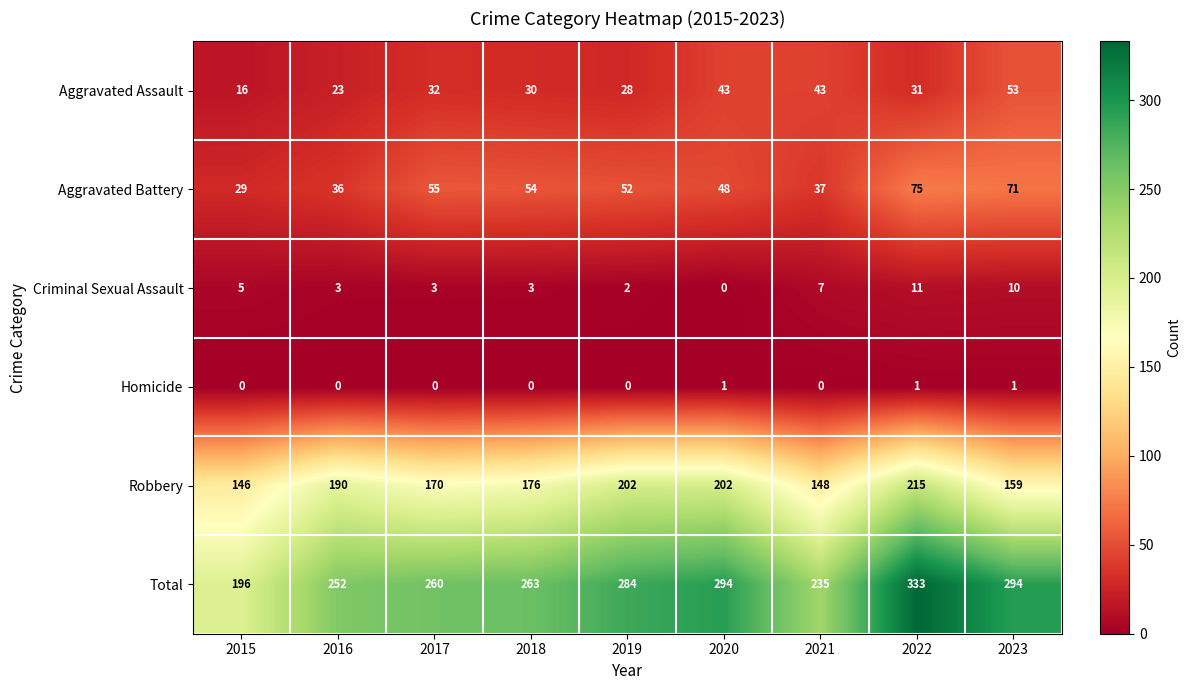

Where does the Criminal Sexual Assault series first go above 3?

2015